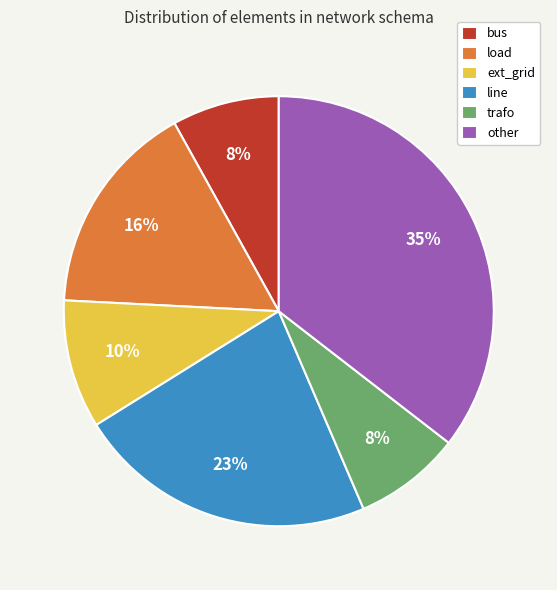

Does load account for over 50% of the chart?

No